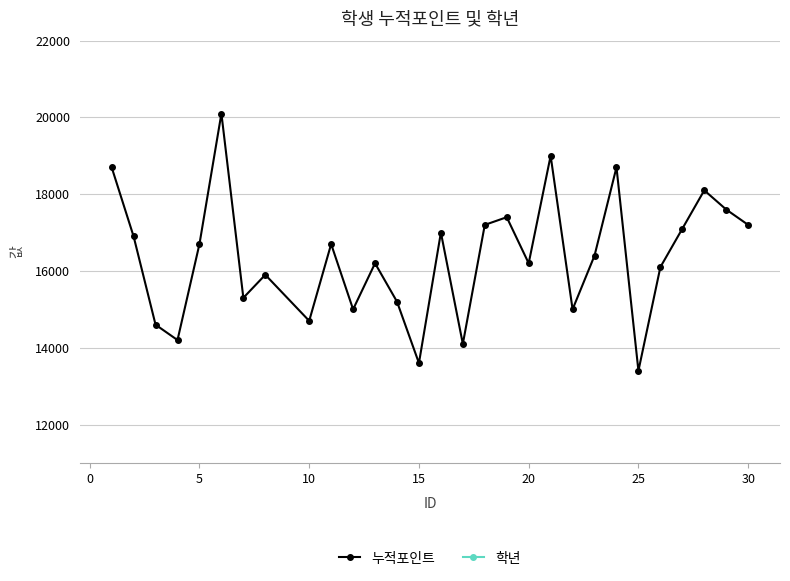

In 누적포인트, how many points are higher than both neighbors (excluding endpoints)?

9